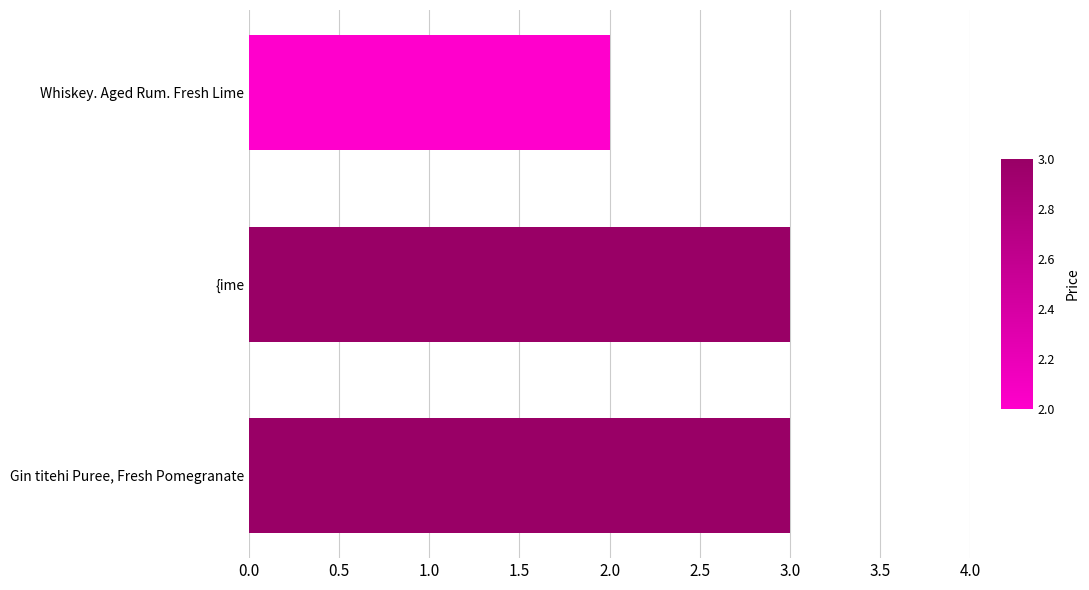

Reading bottom to top, what are all the values shown in this chart?

3	3	2